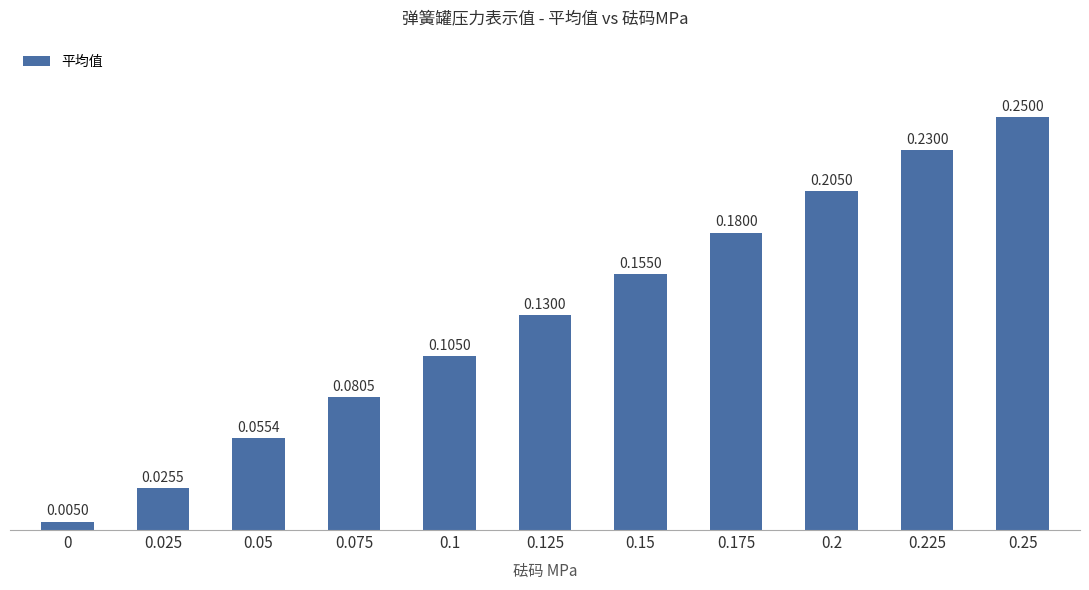

What is the sum of the values at 0.25 and 0.2?

0.5